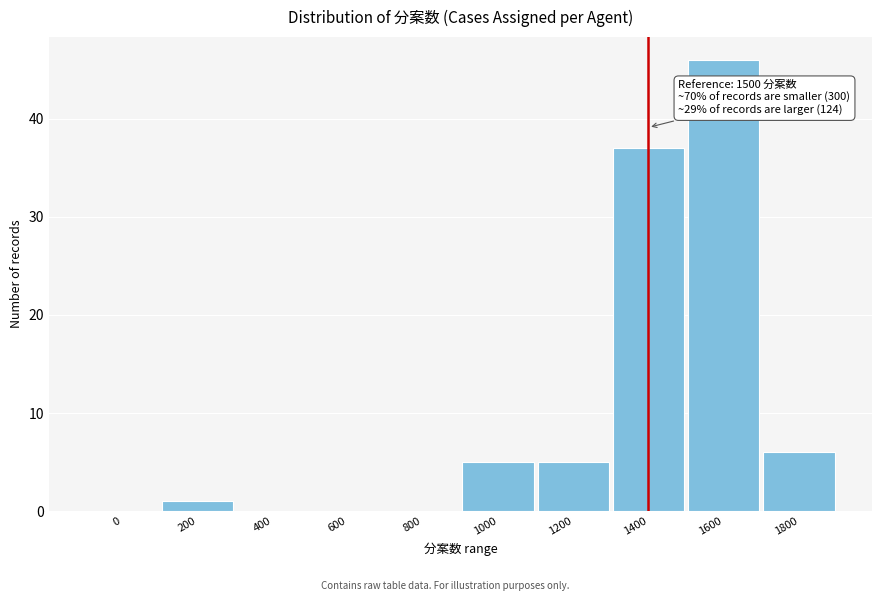

Reading left to right, transcribe all the data shown in this chart.

0=0	200=1	400=0	600=0	800=0	1000=5	1200=5	1400=37	1600=46	1800=6